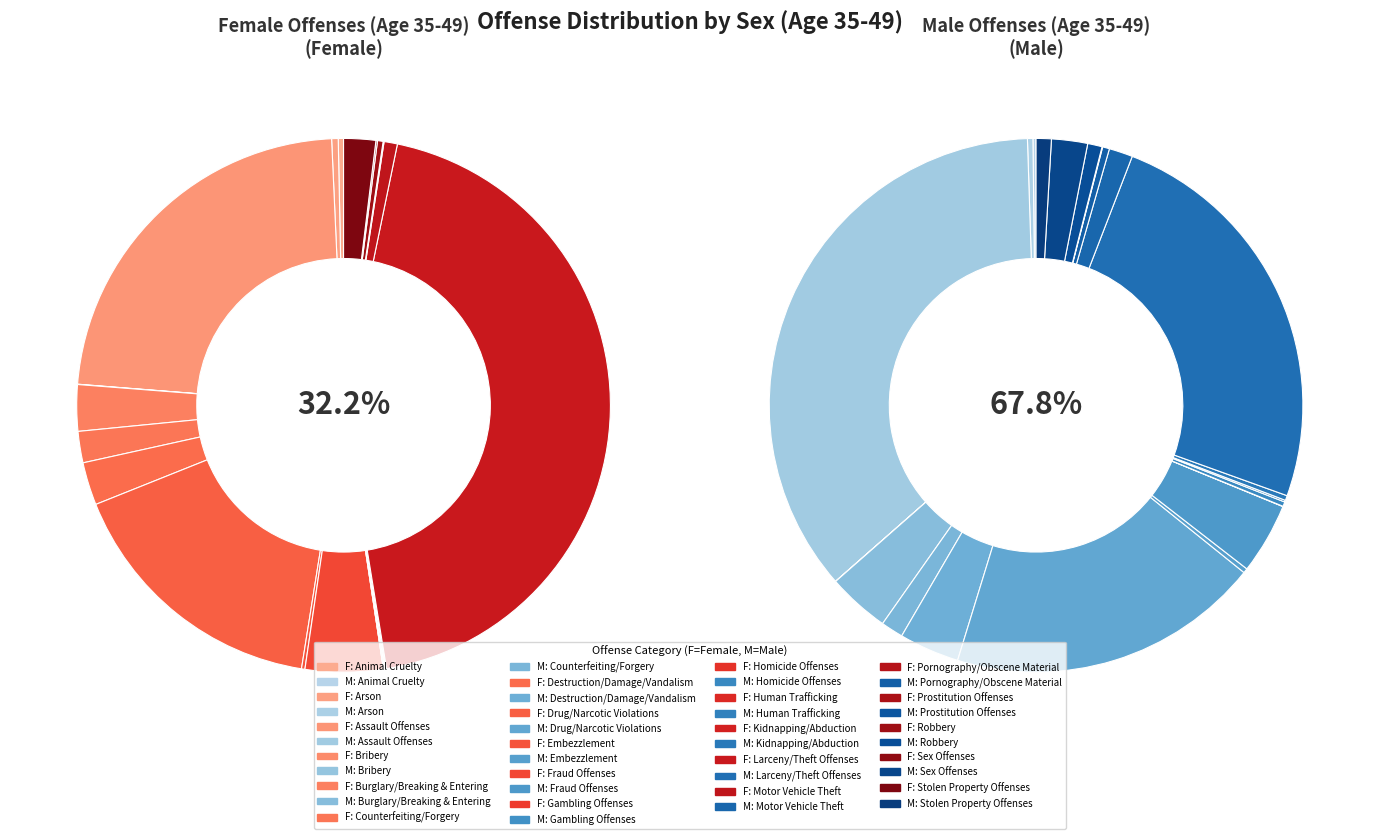

Which series has the widest spread of values?

Male